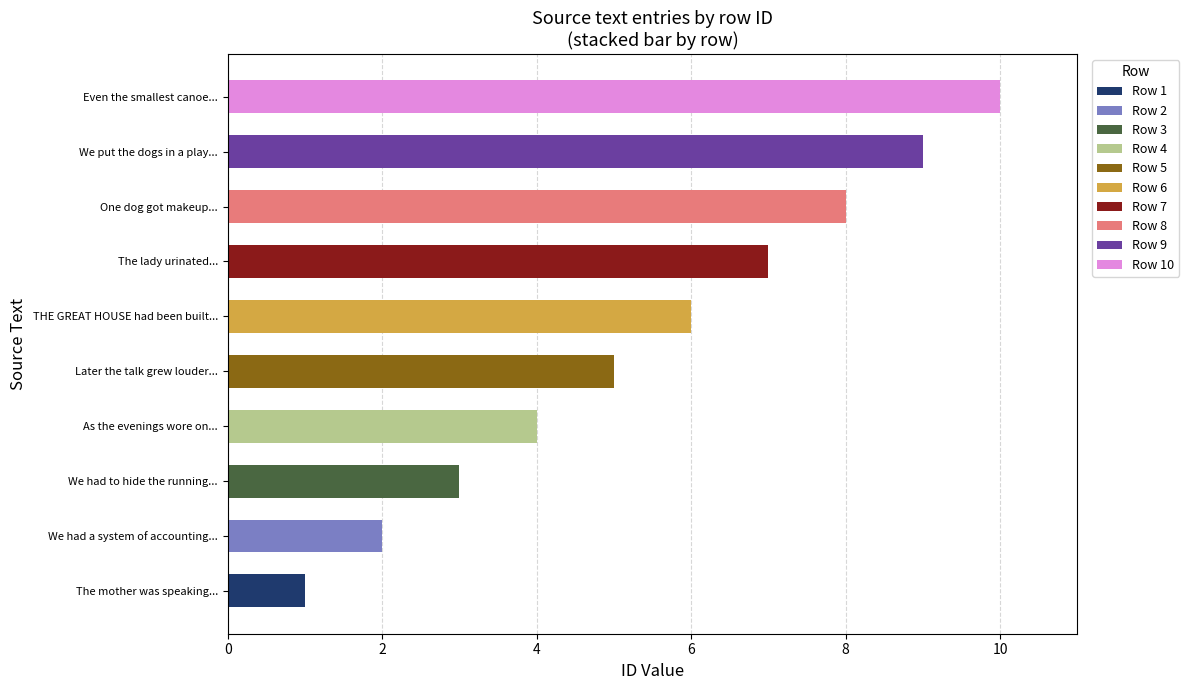

What are all the series names shown in the legend?

Row 1, Row 2, Row 3, Row 4, Row 5, Row 6, Row 7, Row 8, Row 9, Row 10